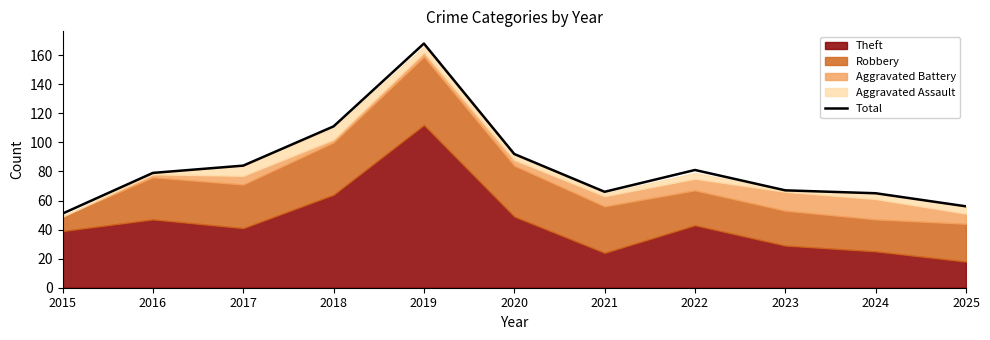

What is the greatest value displayed?

168